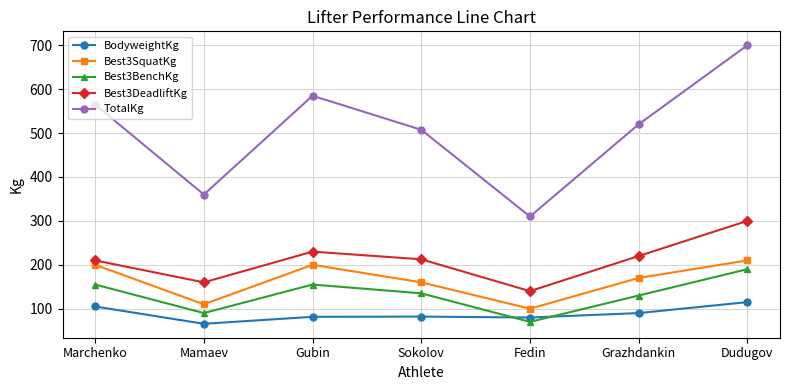

Read the TotalKg value at Gubin.

585.0